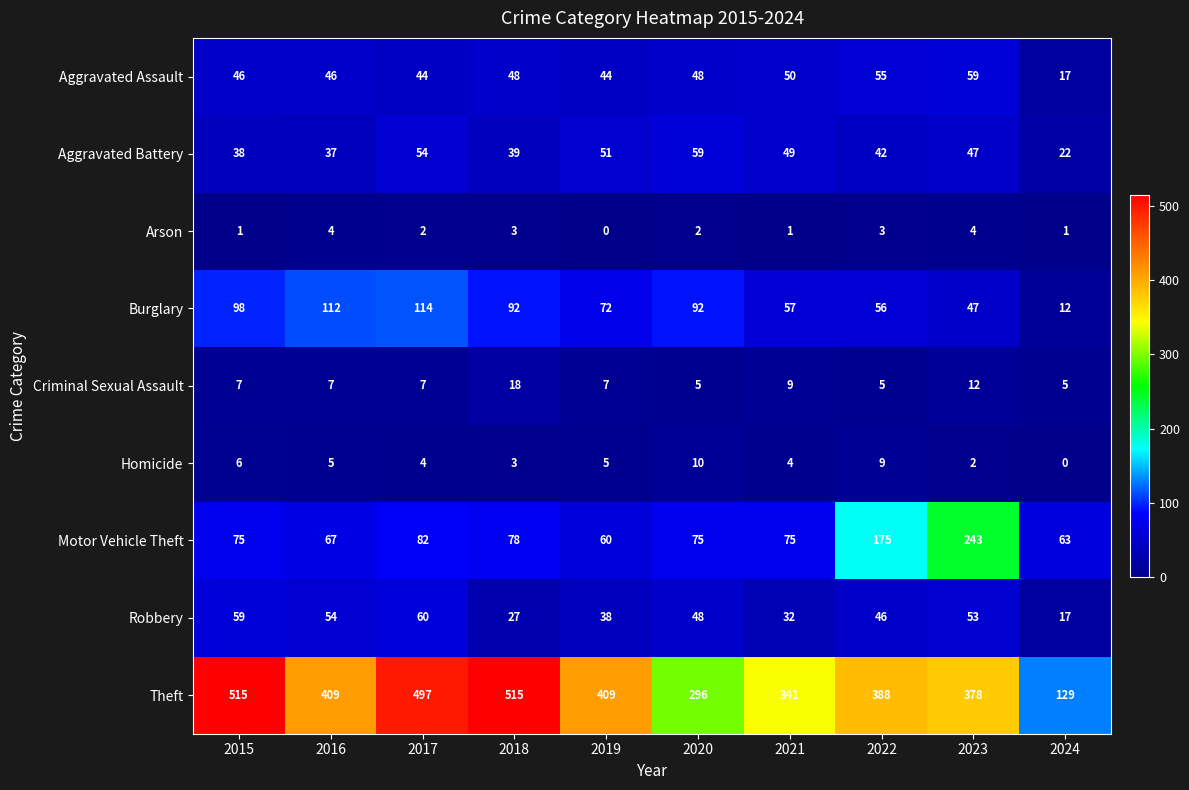

True or false: Aggravated Battery has a value of 22 at 2024.

True